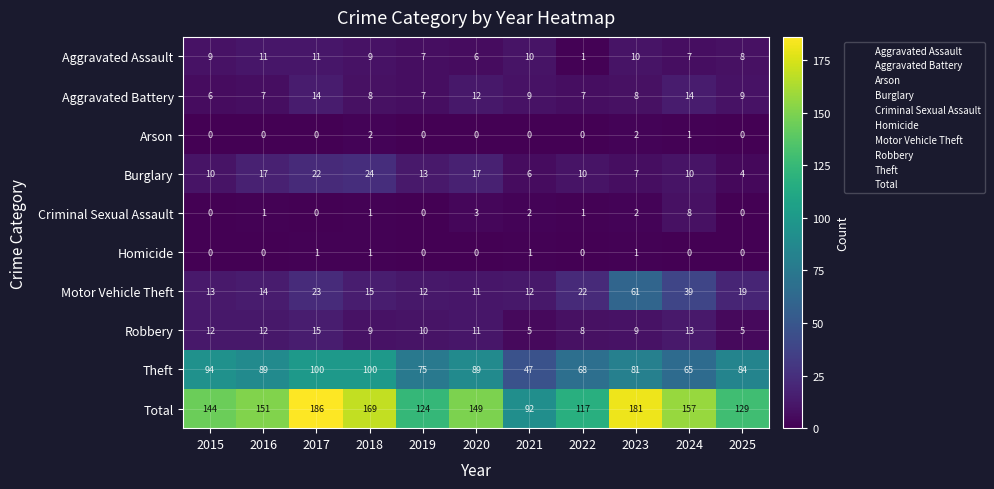

Is it true that Aggravated Battery equals 2 at 2021?

False